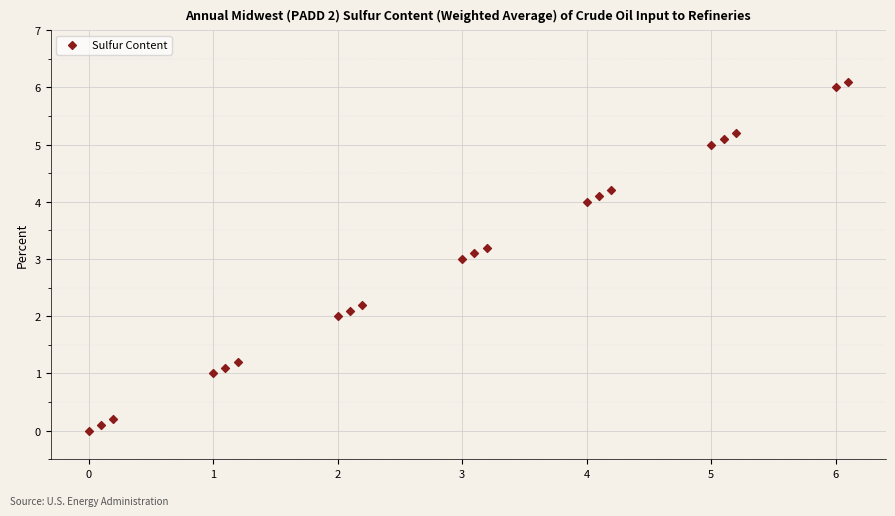

What is the range of Y values (max minus min)?

6.1